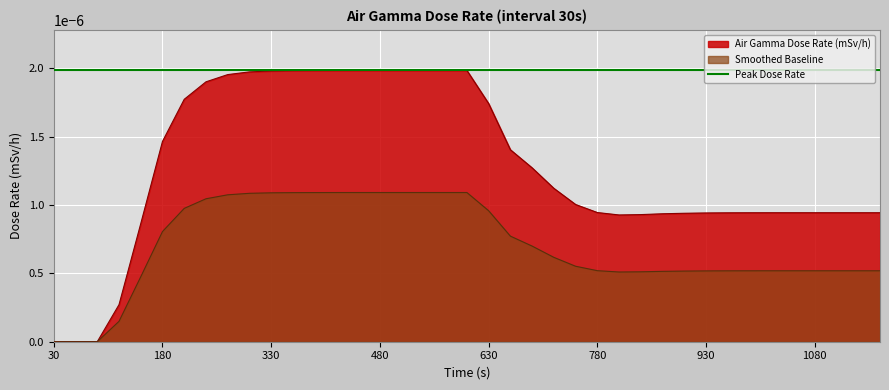

Where is the data nearest to the value 0?

30